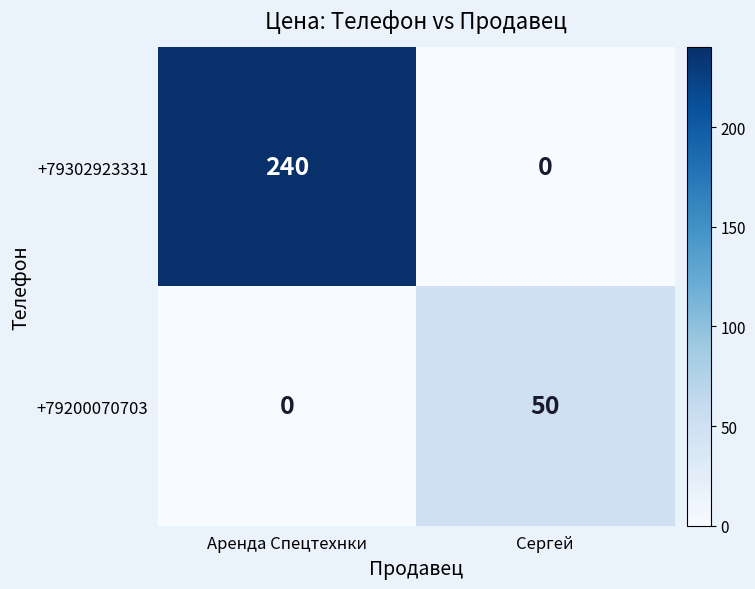

Is it true that +79302923331 equals 404 at Аренда Спецтехнки?

False